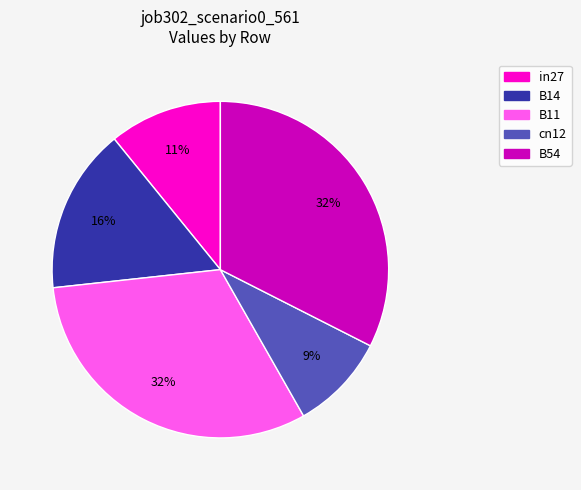

Which slice is the smallest?

cn12